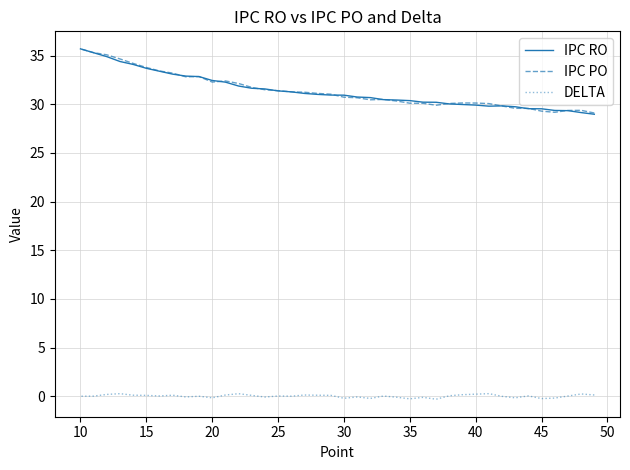

Does the chart have visible grid lines?

Yes